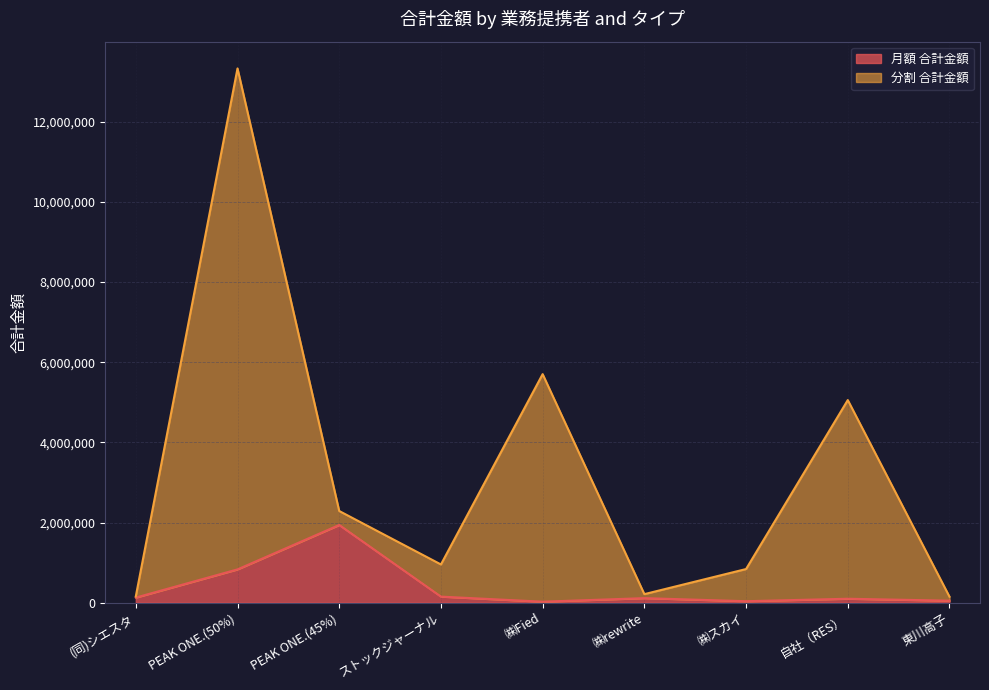

What is the highest value of the 月額 合計金額 series?

1939725